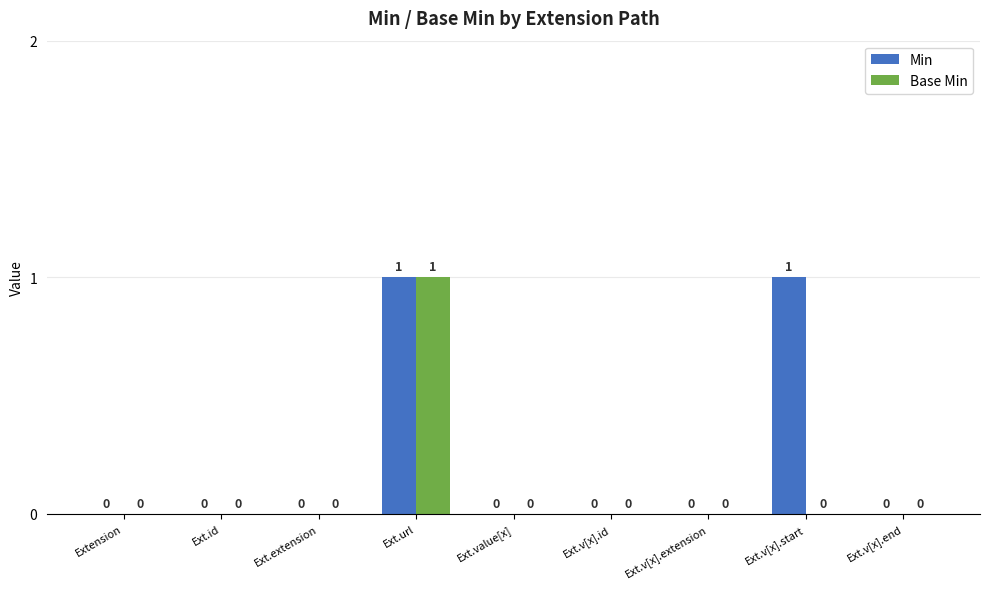

True or false: Base Min has a value of -1 at Ext.v[x].end.

False